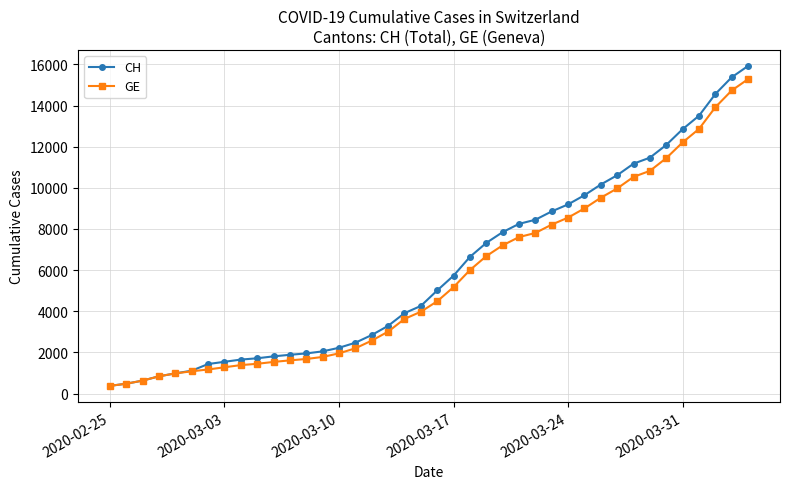

Is this an area chart (filled region under the line)?

No